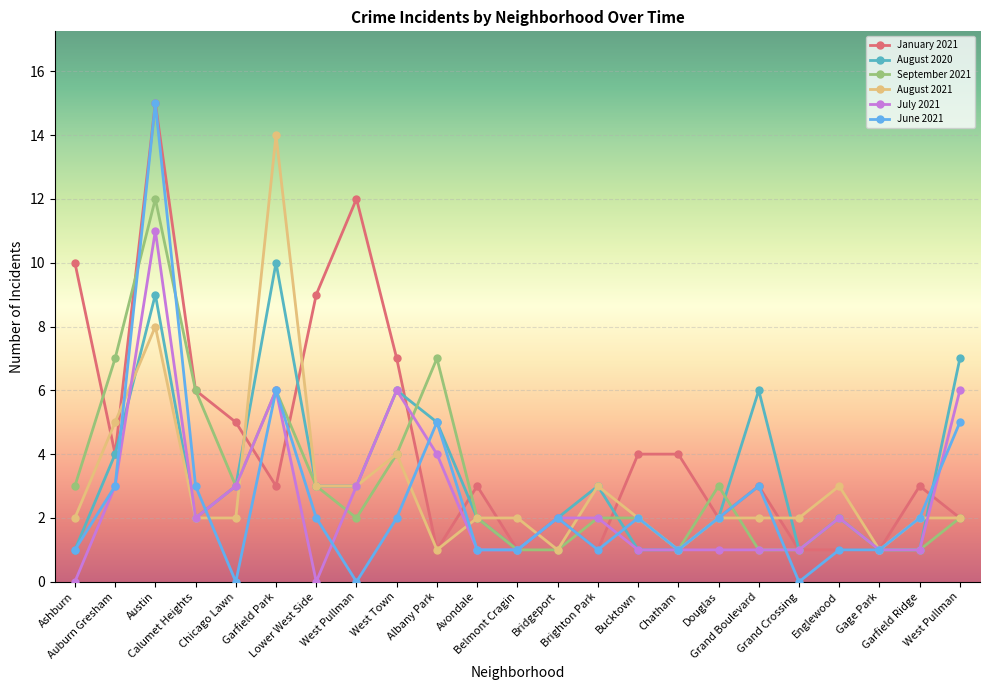

Is this an area chart (filled region under the line)?

No